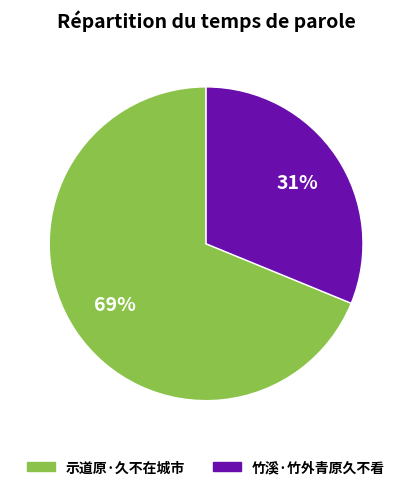

The 竹溪·竹外青原久不看 slice represents 19% of the pie. True or false?

False